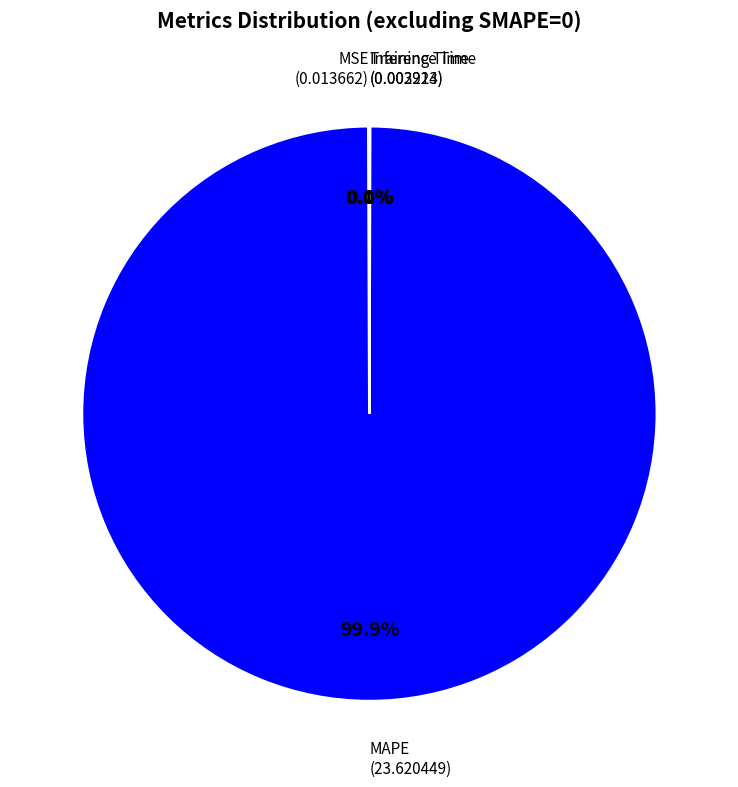

Which slice is the largest?

MAPE